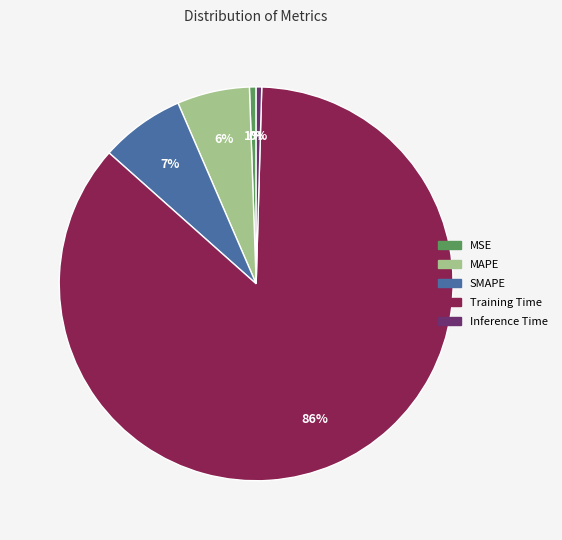

What is the largest slice in the pie chart?

Training Time